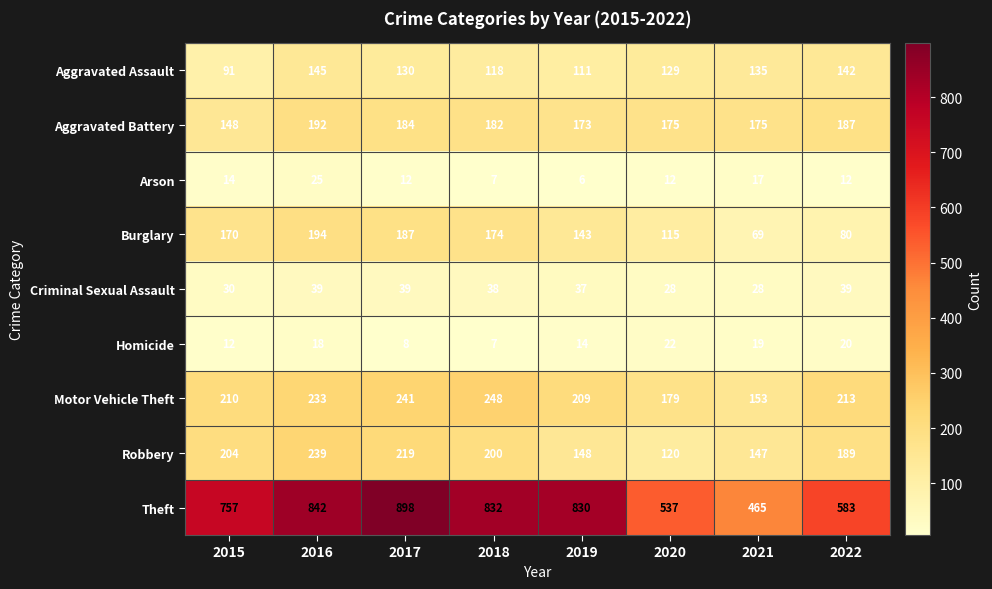

At which category does the chart reach its minimum across all series?

2019